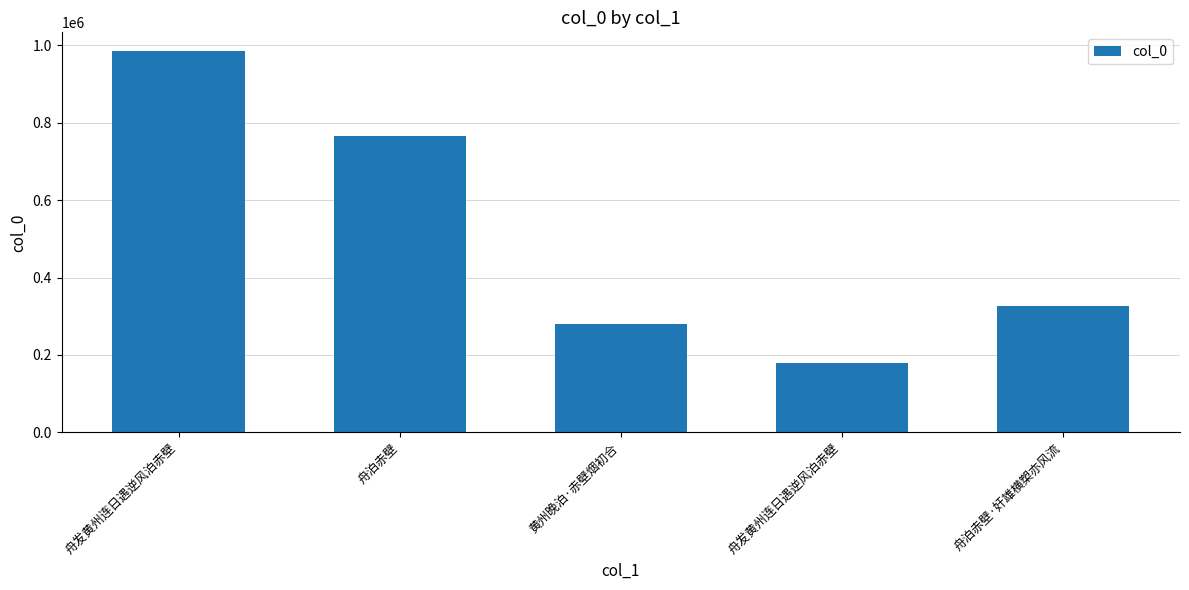

Which category has the highest value across all series?

舟发黄州连日遇逆风泊赤壁